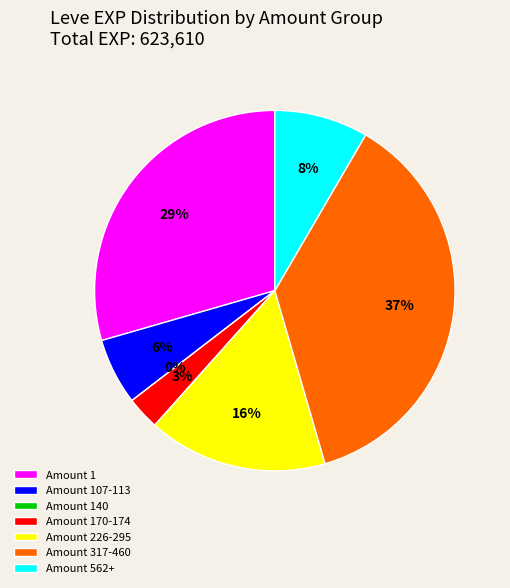

Does Saddle Sore account for over 50% of the chart?

No